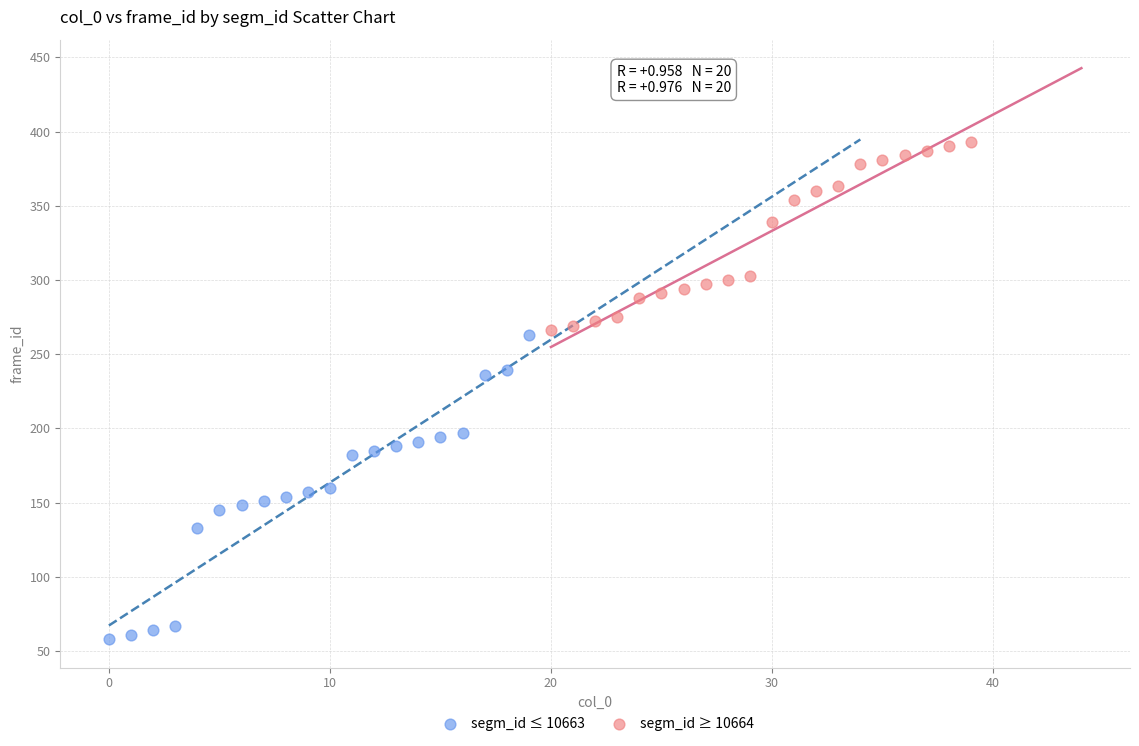

Which series reaches the minimum Y coordinate?

segm_id ≤ 10663